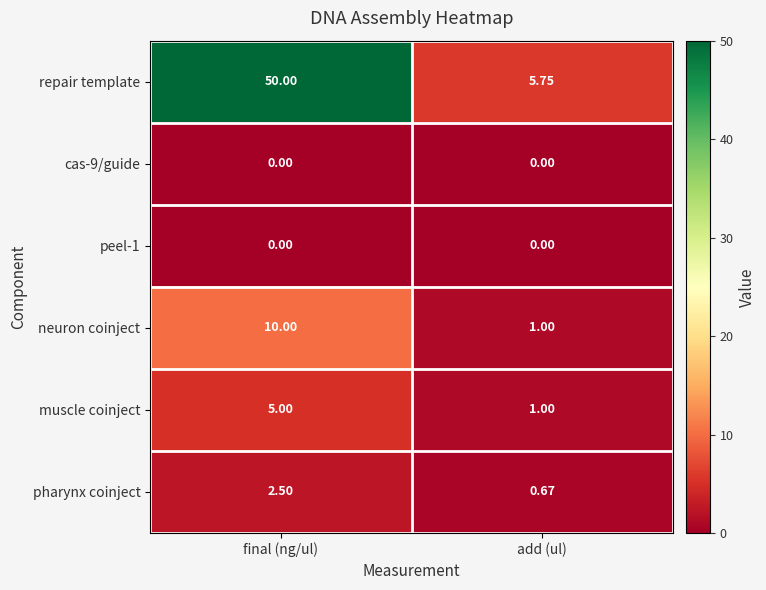

Rank the categories by repair template value from lowest to highest.

add (ul), final (ng/ul)